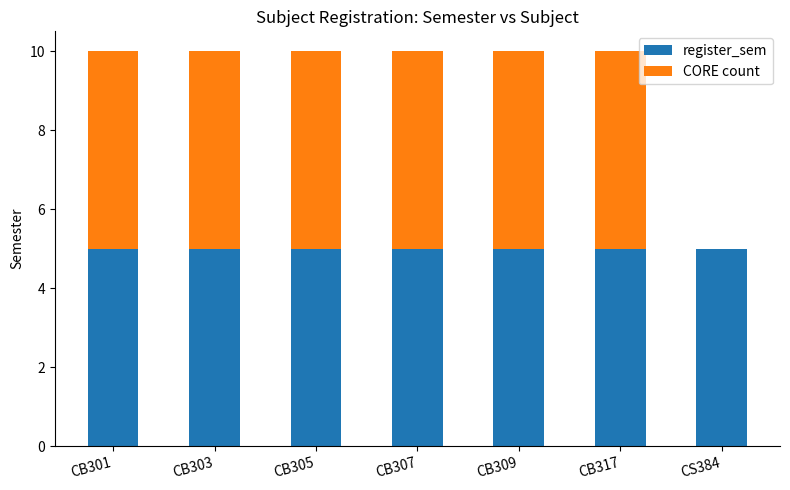

What is the sum of the register_sem values at CS384 and CB303?

10